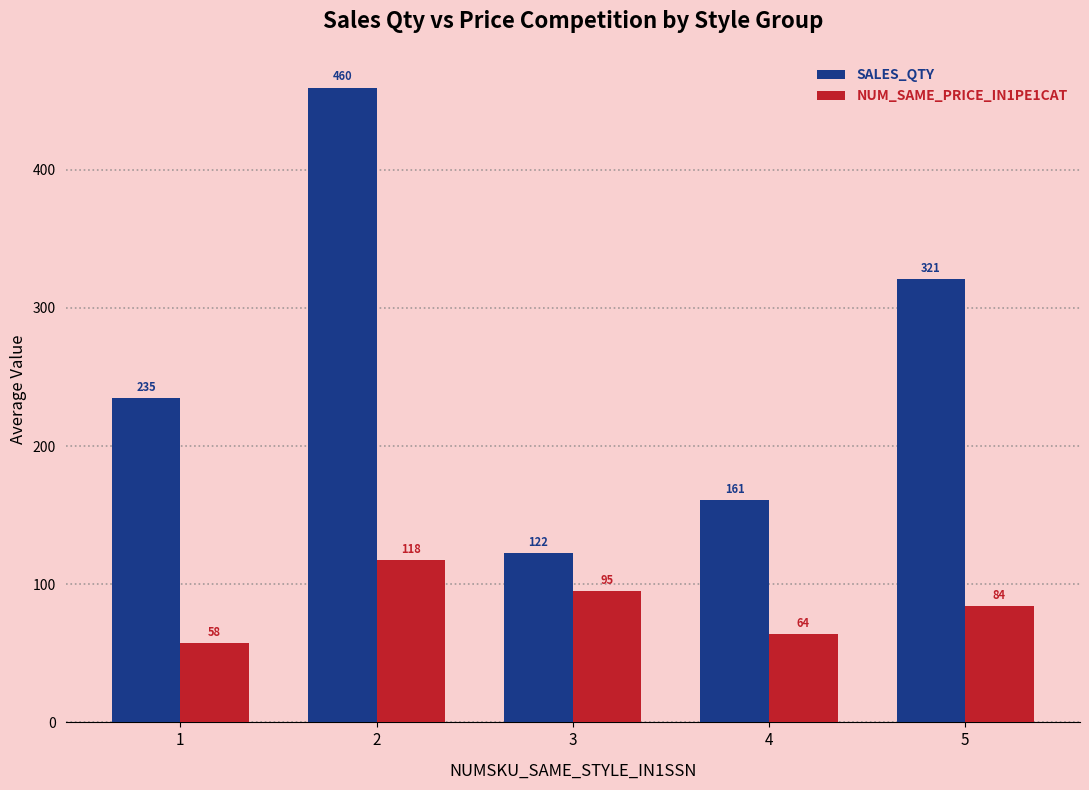

What is the sum of all SALES_QTY values?

1298.9